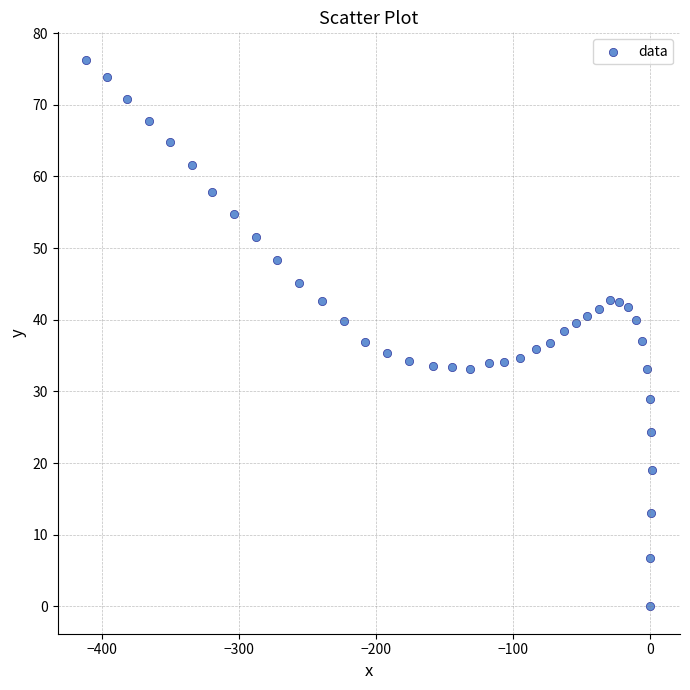

What is the range of X values (max minus min)?

412.9